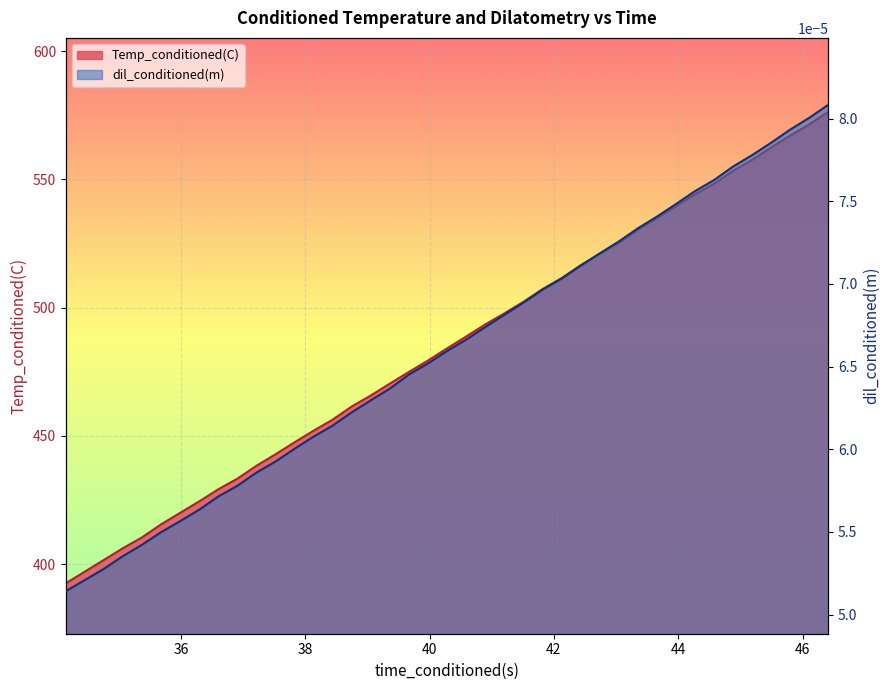

What is the label of the 23rd point from the right?

39.66769791